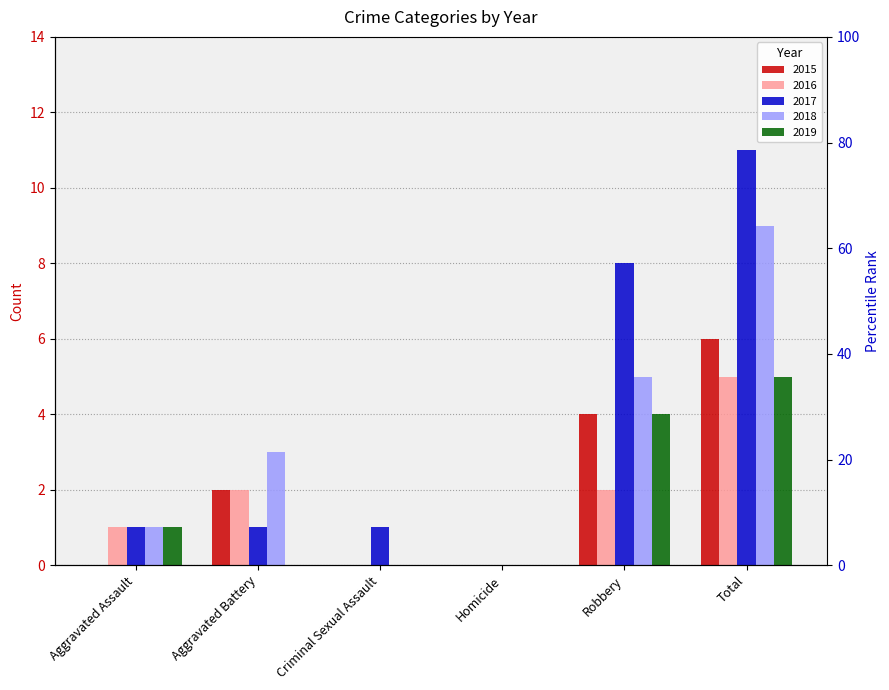

Rank the categories by 2015 value from lowest to highest.

Aggravated Assault, Criminal Sexual Assault, Homicide, Aggravated Battery, Robbery, Total